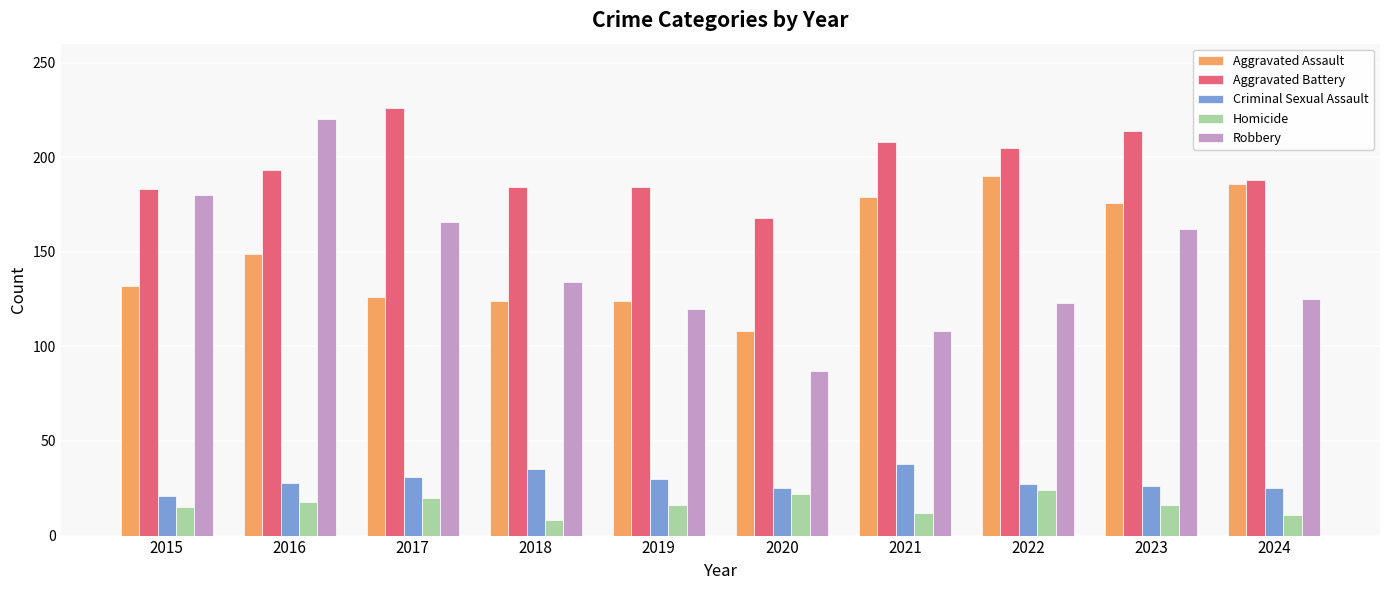

What is the difference between the maximum and minimum values in the Aggravated Battery series?

58